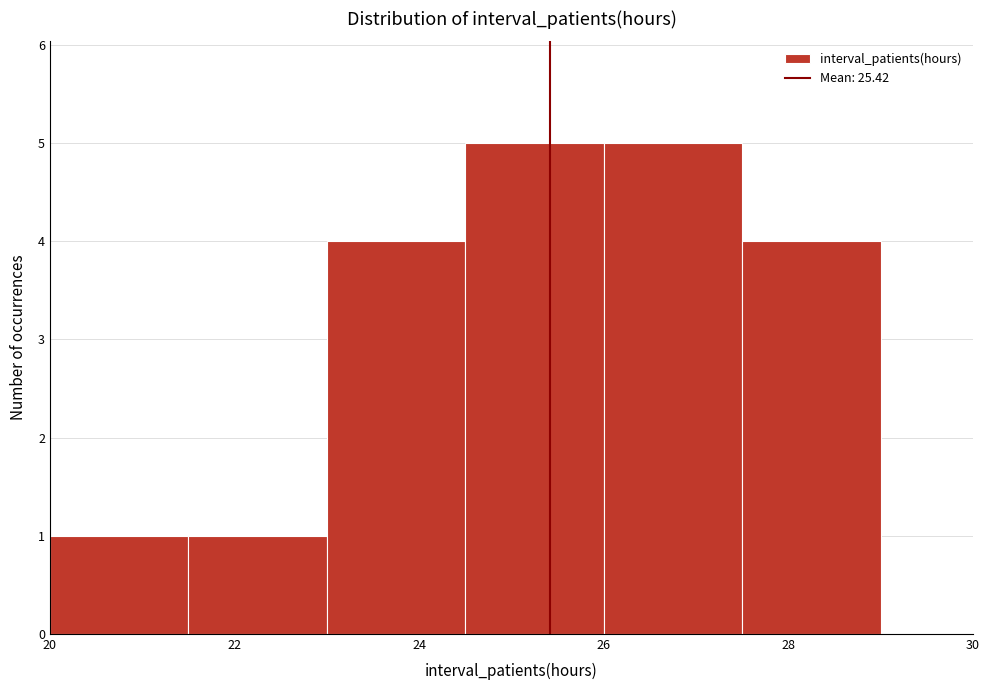

Reading left to right, transcribe this chart: for each bar, give the range it covers on the x-axis and its height. Neither the bar edges nor the heights are printed on the chart, so give them approximately, as read against the axes.

20.0 to 21.5: 1
21.5 to 23.0: 1
23.0 to 24.5: 4
24.5 to 26.0: 5
26.0 to 27.5: 5
27.5 to 29.0: 4